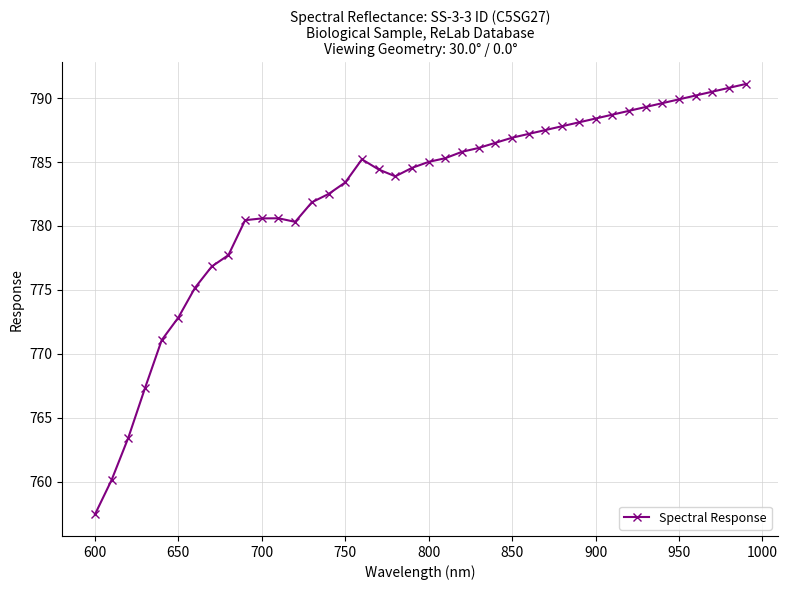

Is this an area chart (filled region under the line)?

No